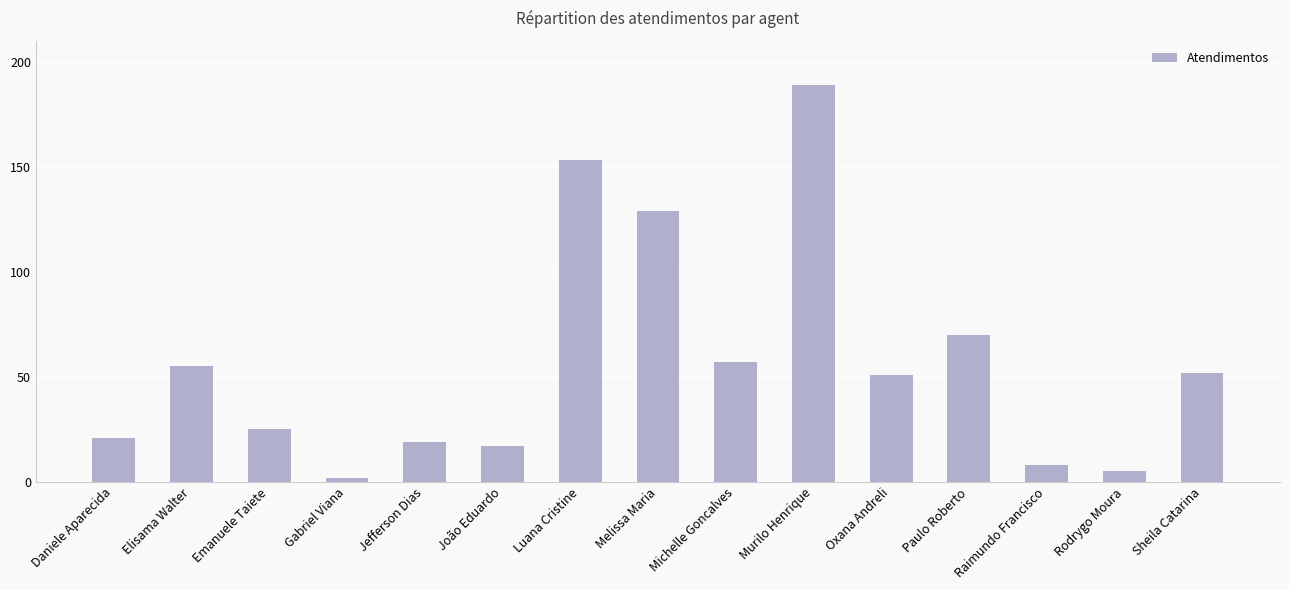

Reading left to right, transcribe all the data shown in this chart.

21	55	25	2	19	17	153	129	57	189	51	70	8	5	52